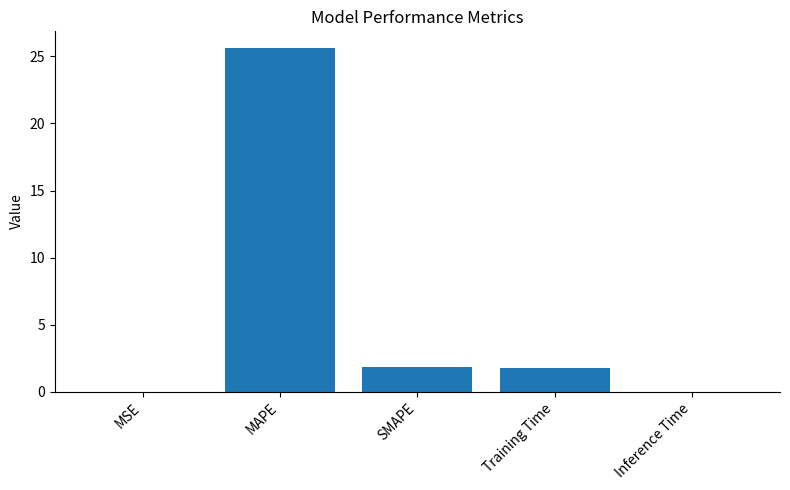

Is it true that the value at Inference Time is 0.0?

True